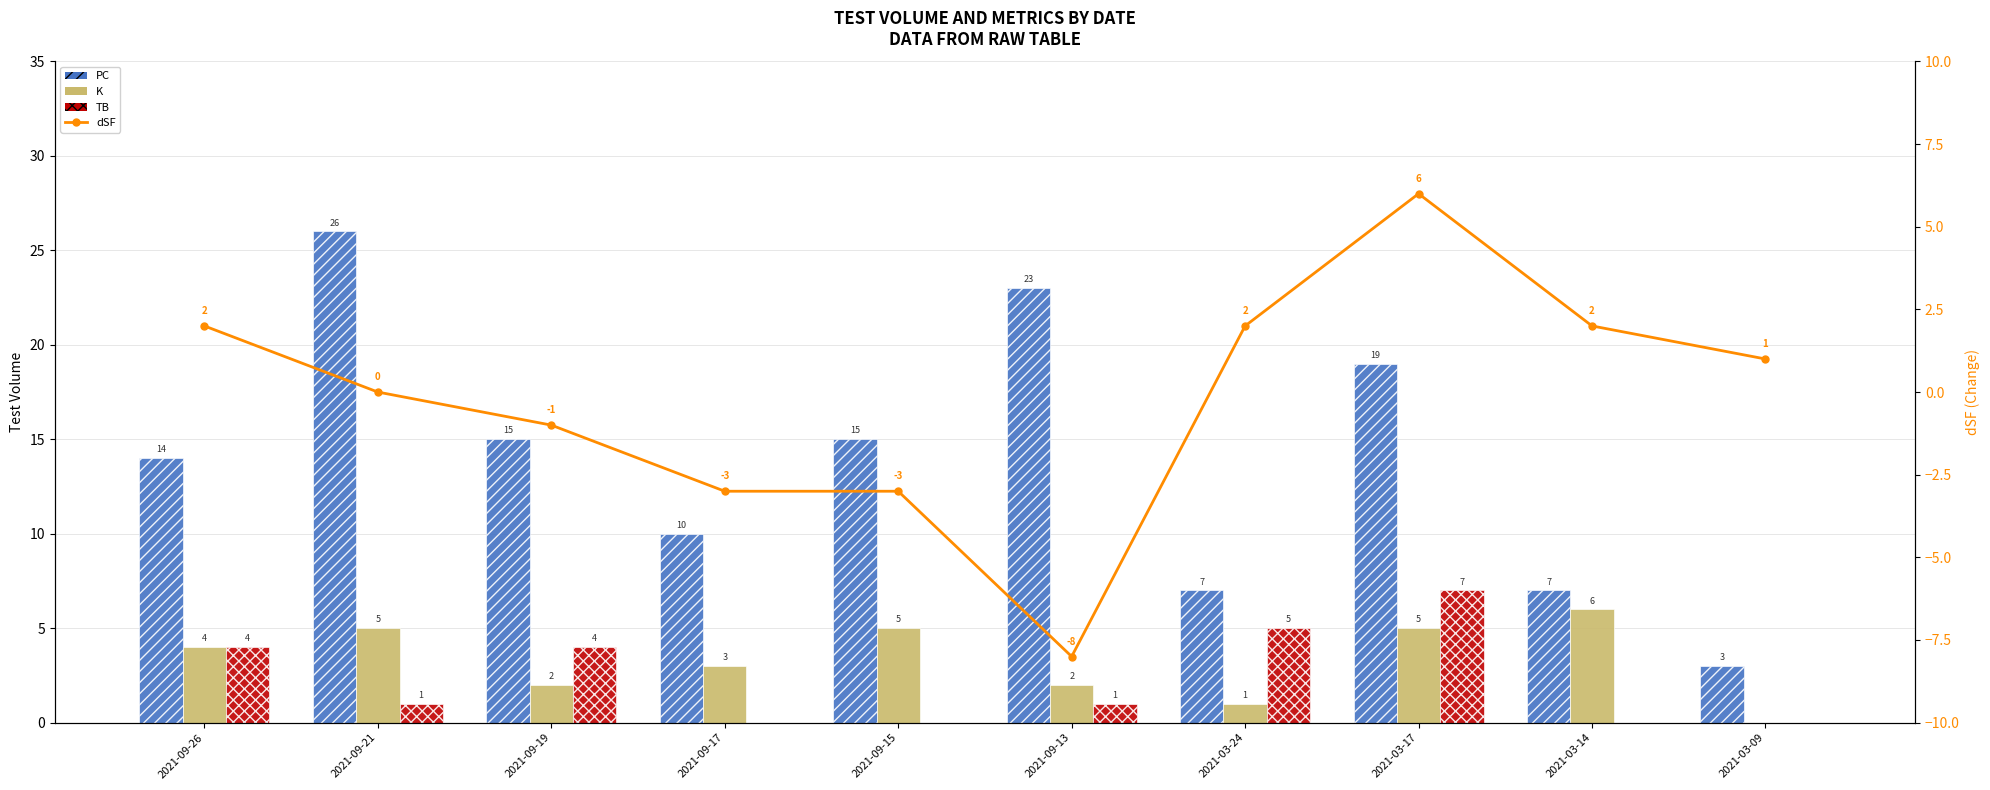

What is the label of the 8th bar from the left?

2021-03-17